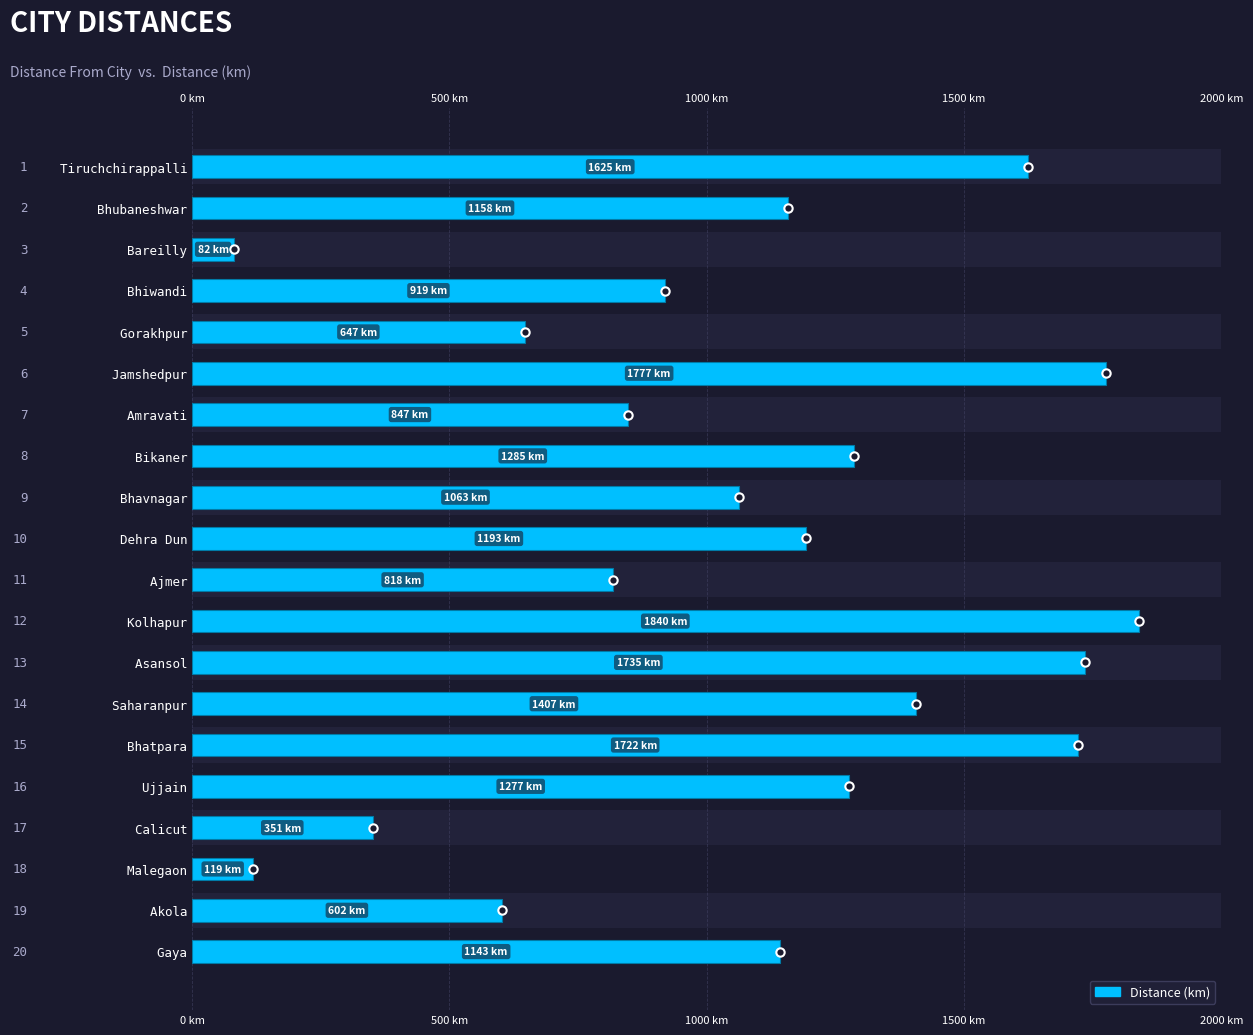

Reading left to right, transcribe all the data shown in this chart.

1625.4	1158.0	81.9	918.9	646.5	1776.7	847.0	1285.4	1062.8	1192.7	818.5	1839.5	1734.7	1406.6	1722.4	1277.4	350.9	119.3	602.0	1143.2